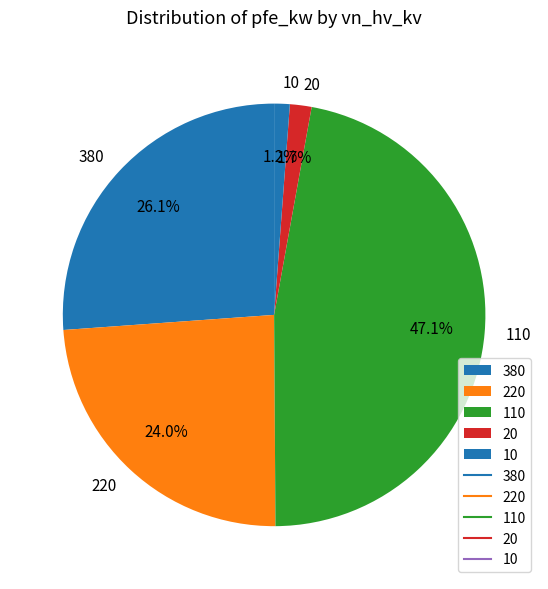

Is there a majority slice in this chart?

No